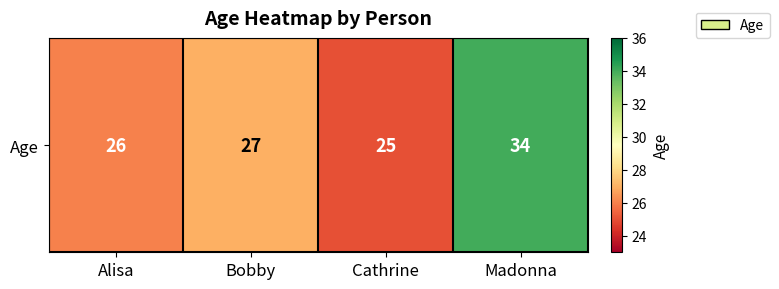

Count the number of data series in this chart.

1